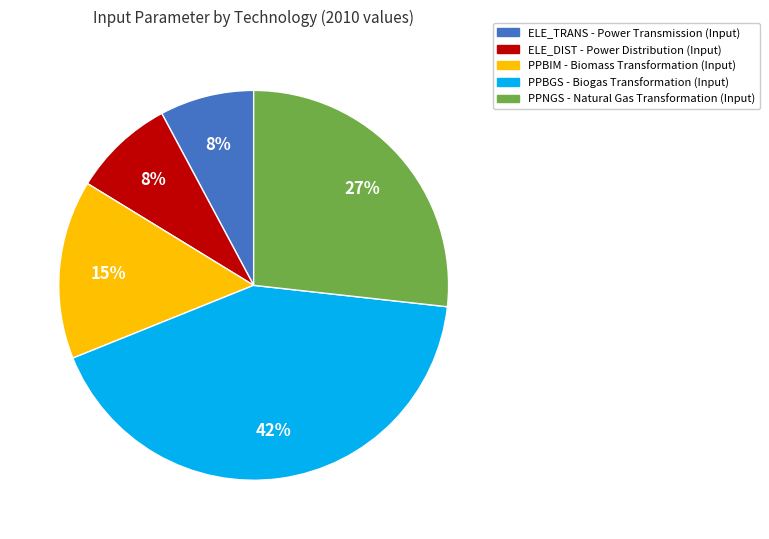

Is there any slice that represents more than half of the pie?

No